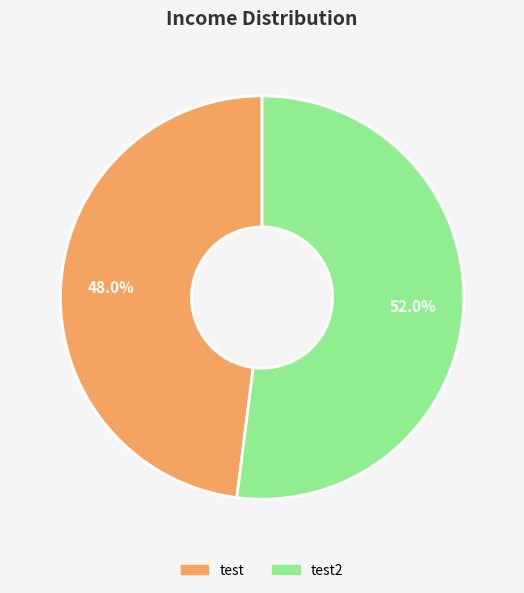

Does test2 represent more than half of the total?

Yes